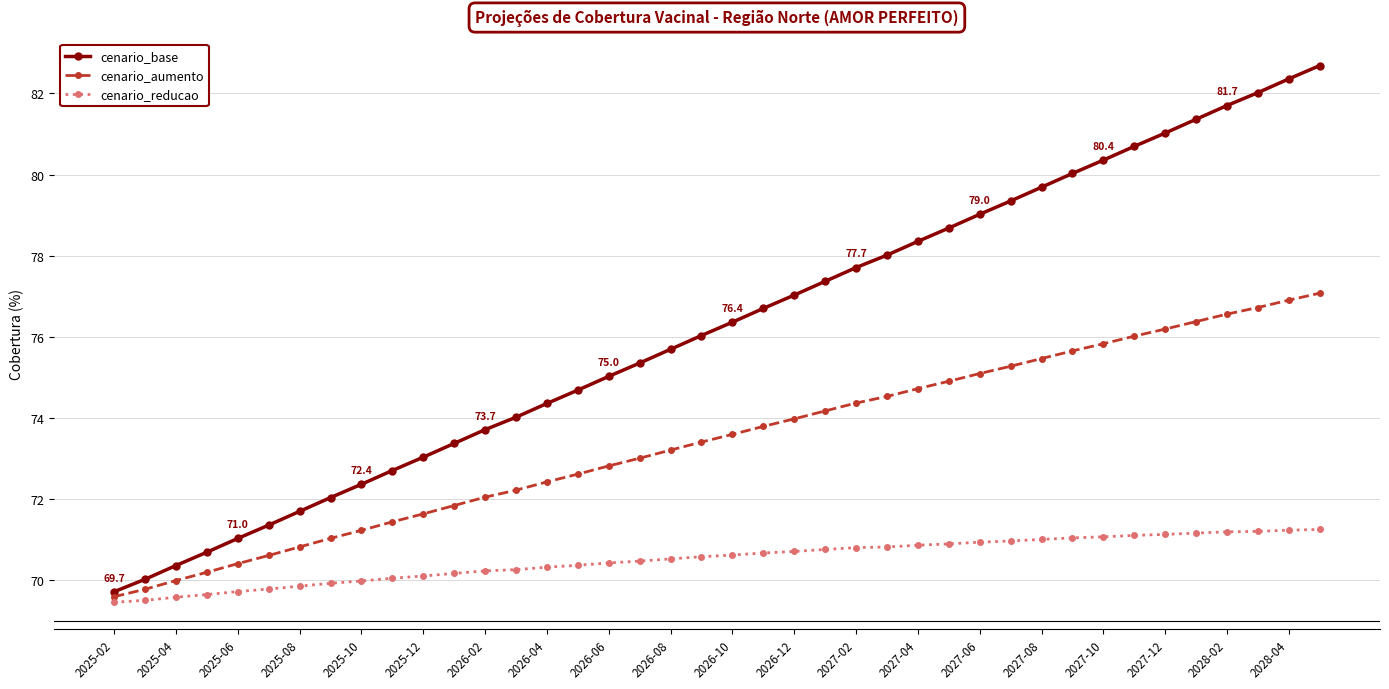

Rank the series by their maximum value, from lowest to highest.

cenario_reducao, cenario_aumento, cenario_base